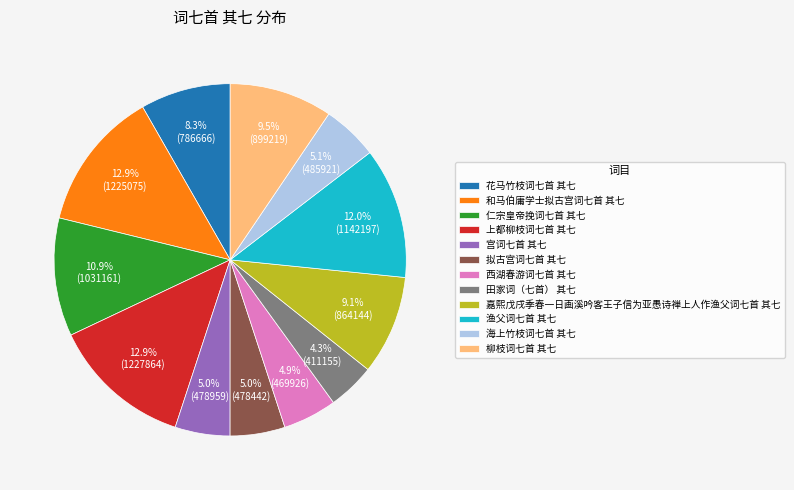

Count the number of slices in the pie.

12